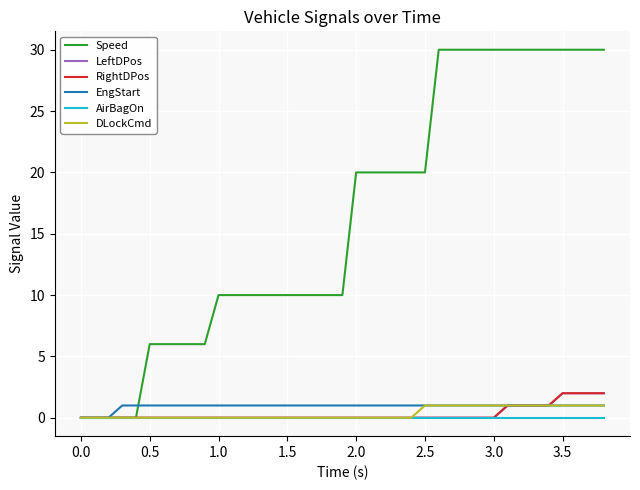

Is this an area chart (filled region under the line)?

No